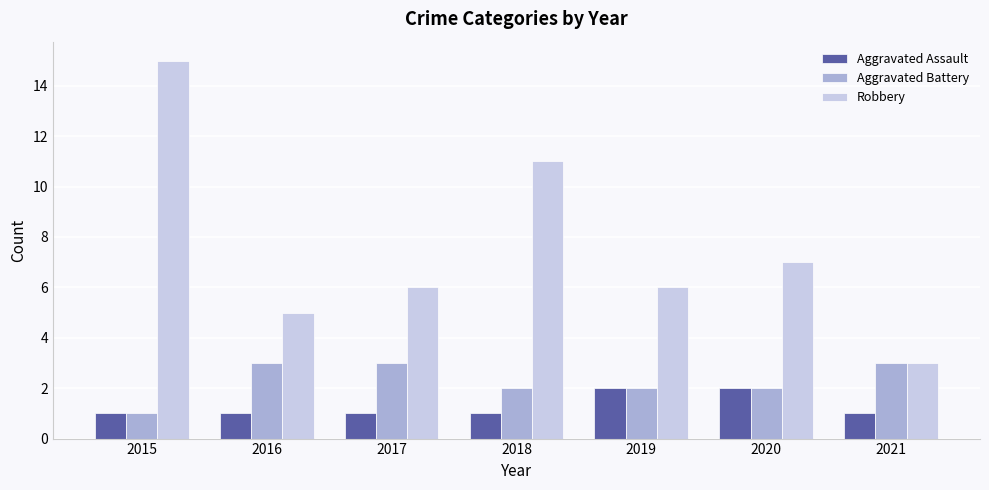

What is the total value across all series at 2020?

11